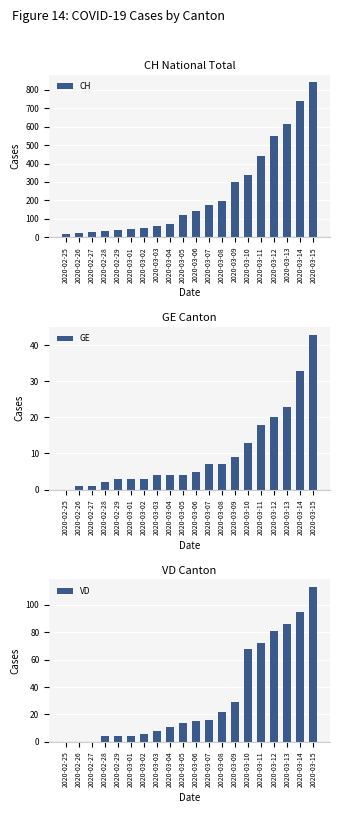

What is the difference between the maximum and minimum values in the VD series?

113